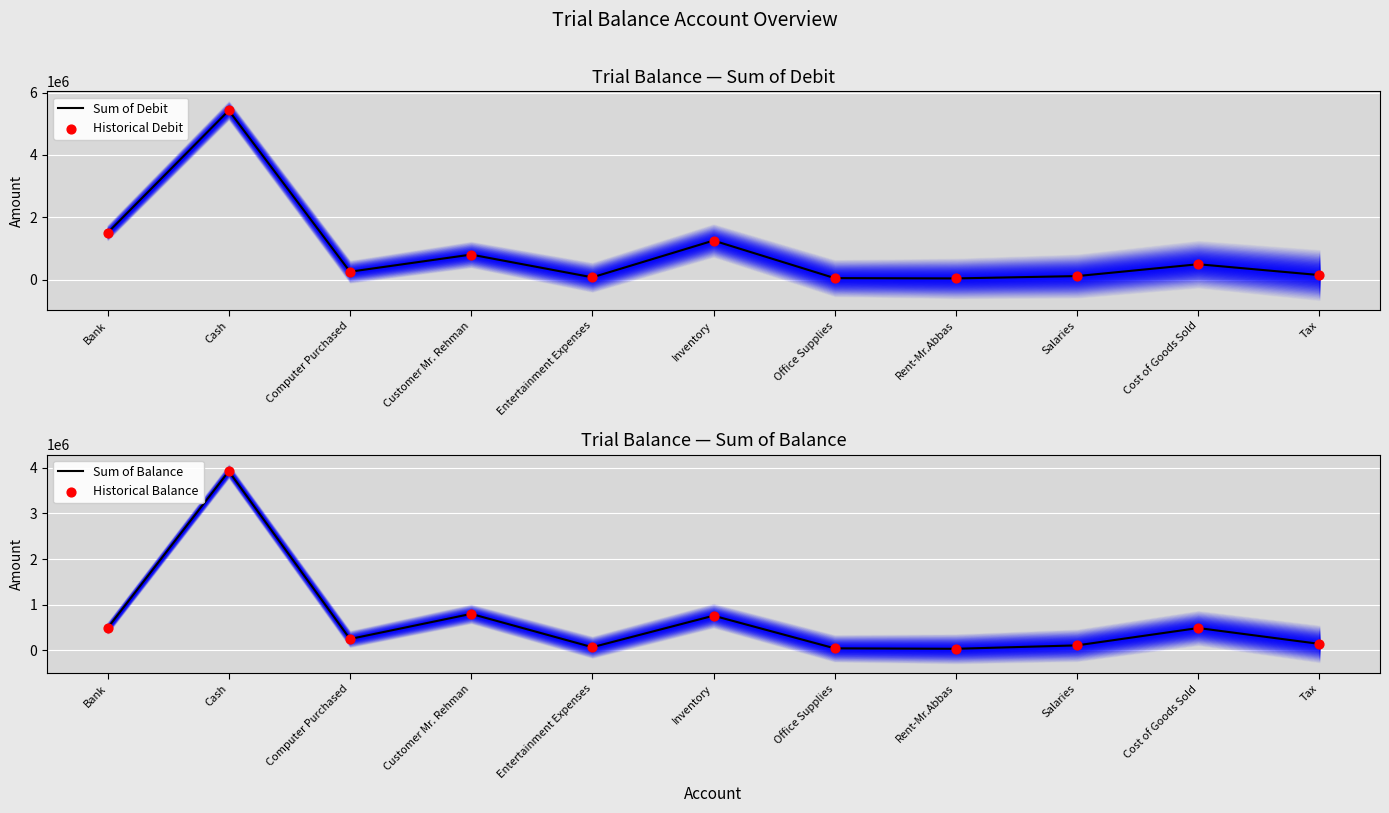

At how many categories does at least one series exceed 1389983?

2